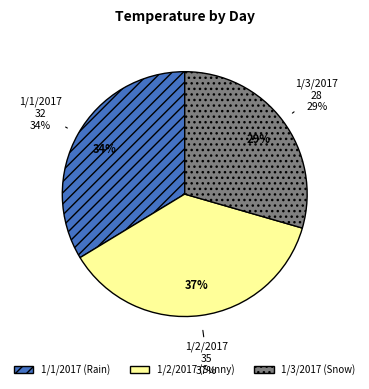

What percentage is the 1/2/2017 slice, to the nearest percent?

37%